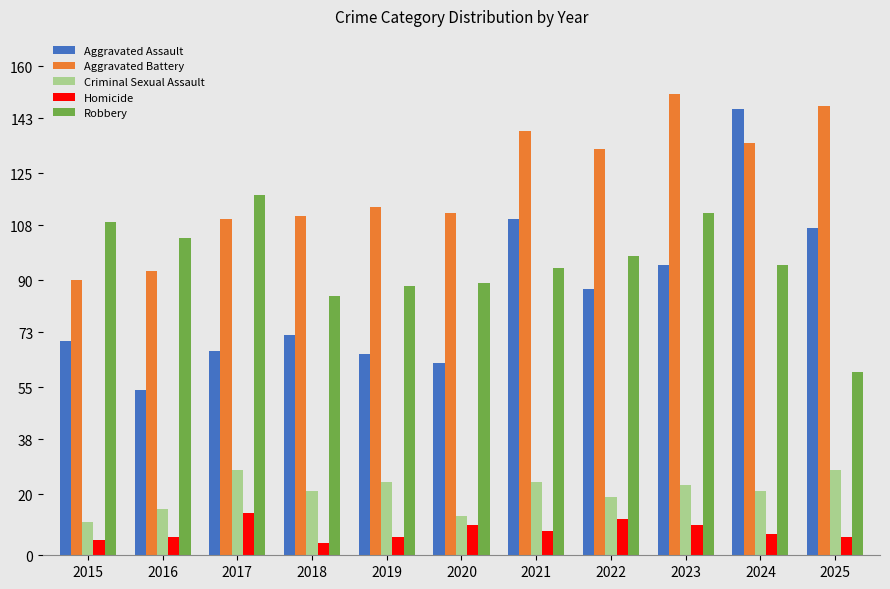

Which series has the largest range (max minus min)?

Aggravated Assault